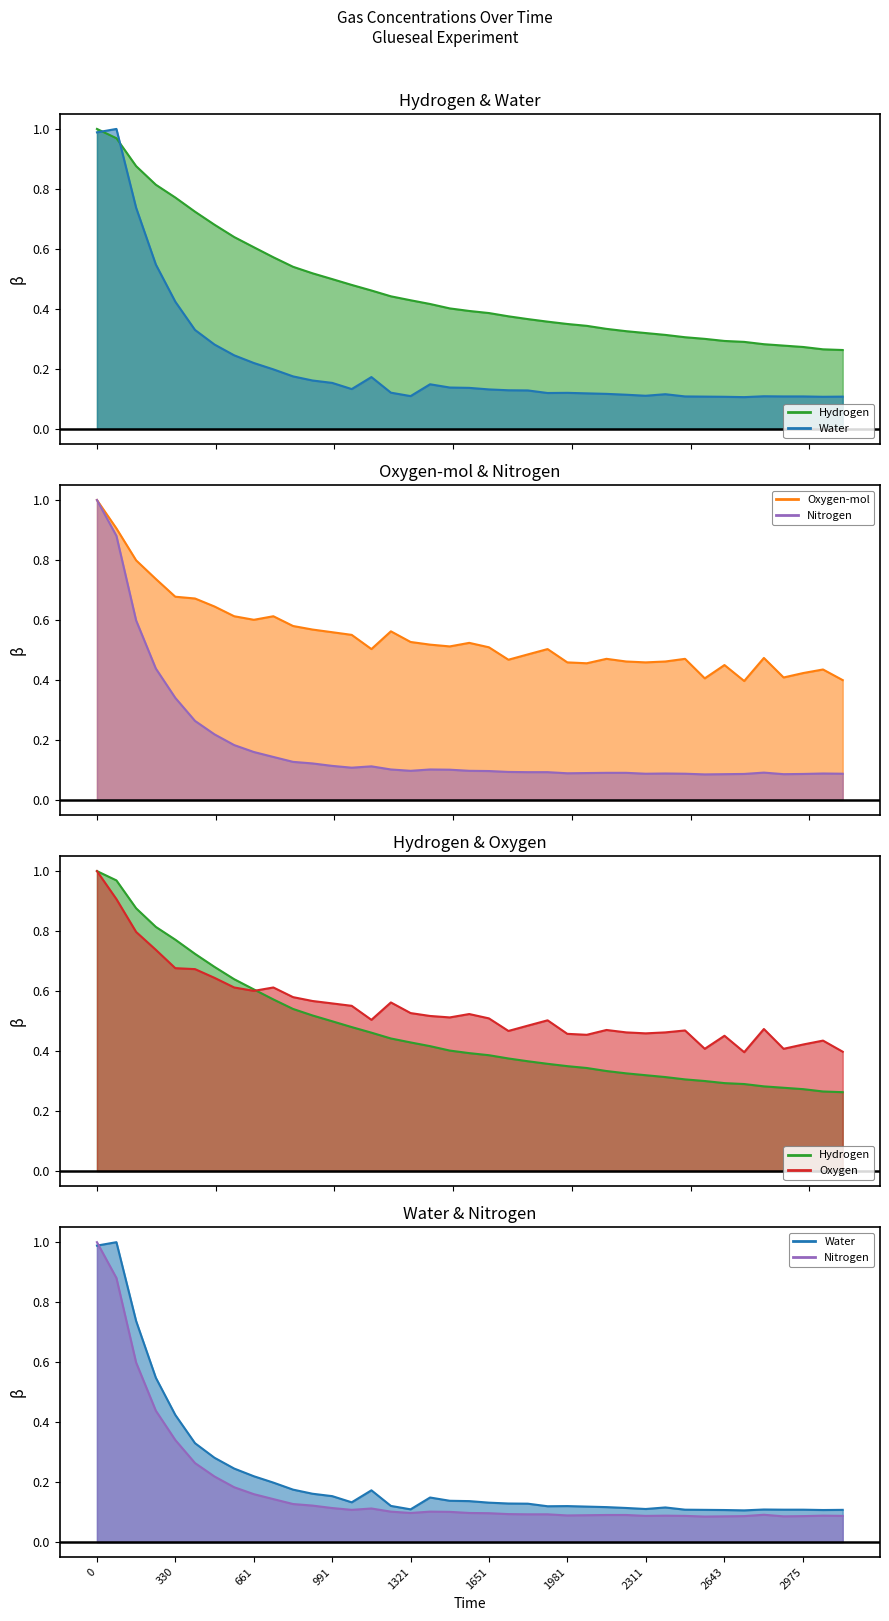

Between 826 and 2146, which is larger?

826